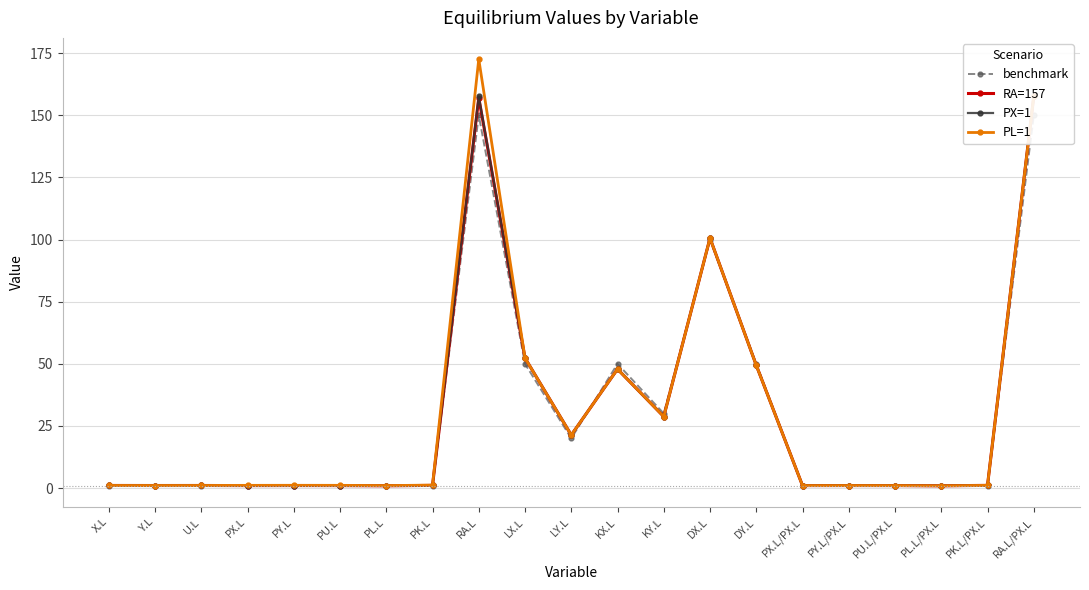

Which series changed the most between PK.L and DX.L?

RA=157